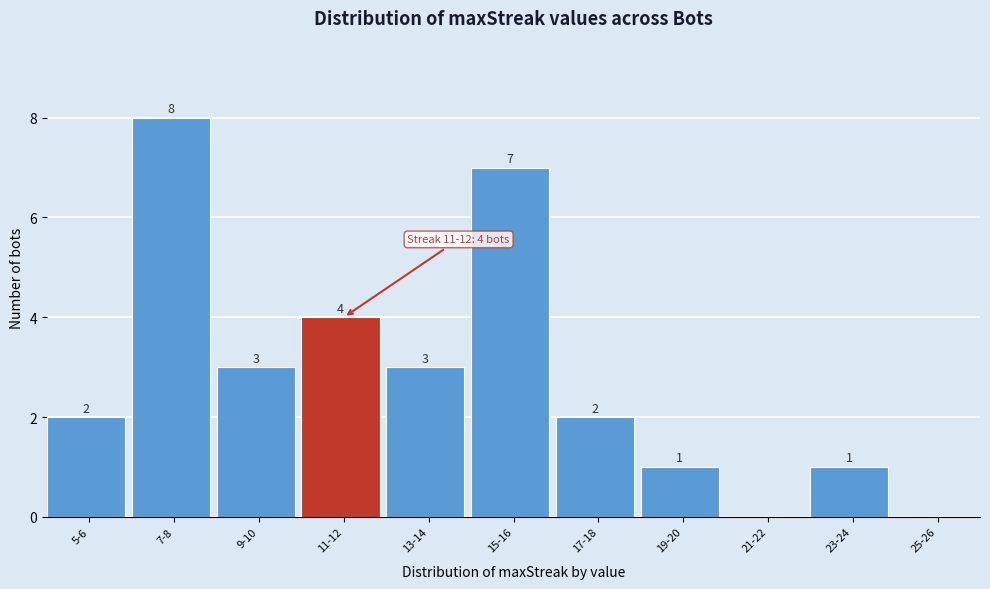

Reading right to left, list all the values displayed in this chart.

25-26=0	23-24=1	21-22=0	19-20=1	17-18=2	15-16=7	13-14=3	11-12=4	9-10=3	7-8=8	5-6=2